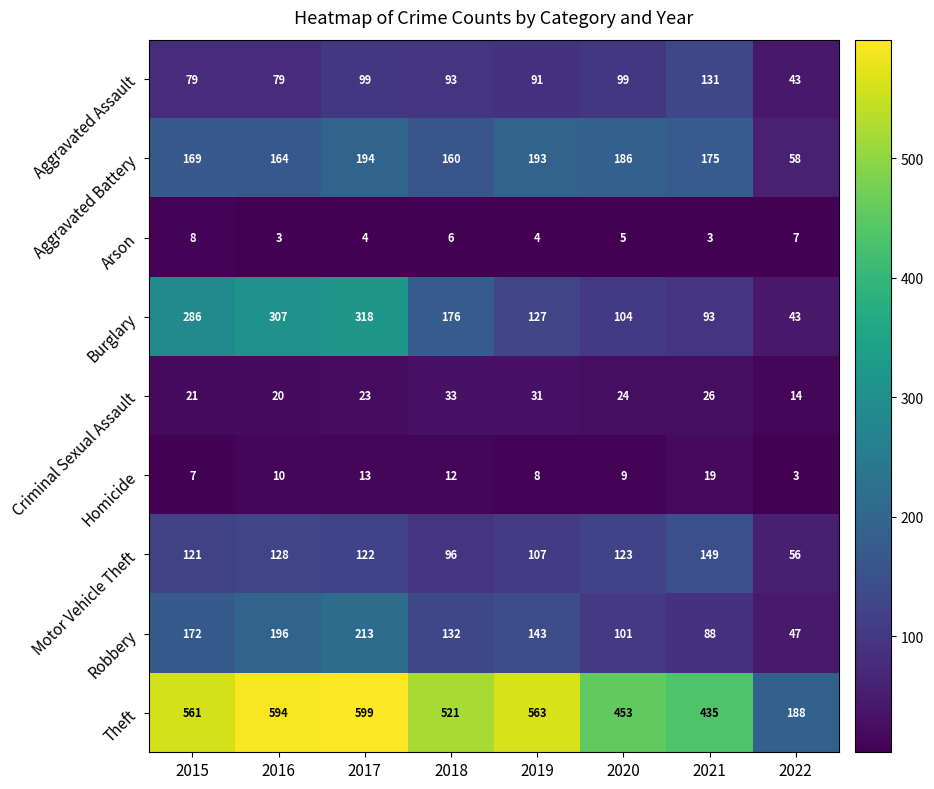

Rank the series at 2017 from highest to lowest value.

Theft, Burglary, Robbery, Aggravated Battery, Motor Vehicle Theft, Aggravated Assault, Criminal Sexual Assault, Homicide, Arson